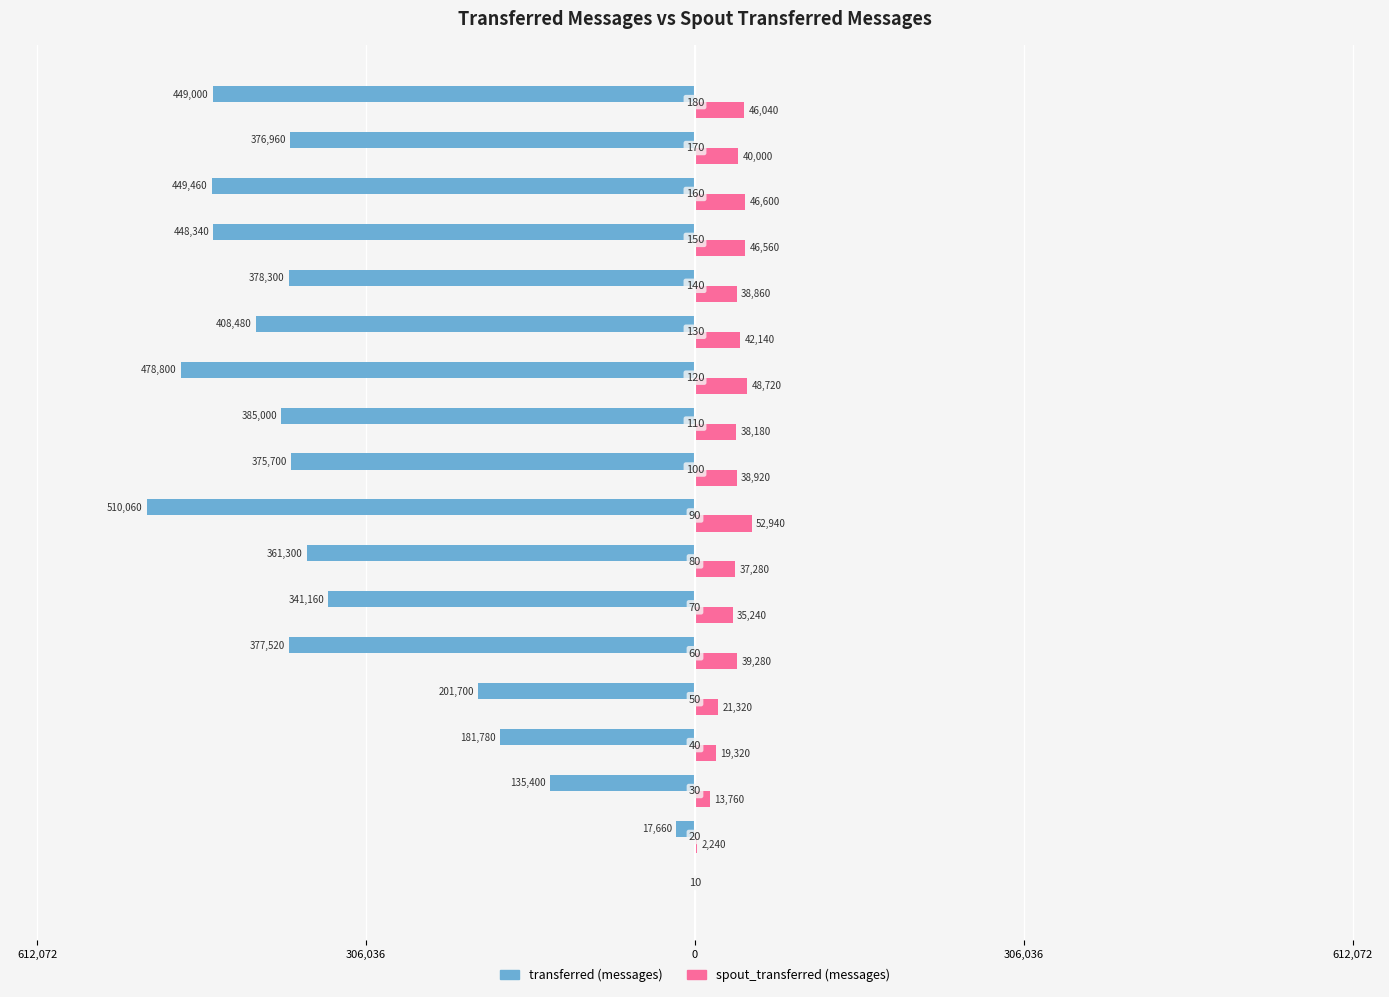

What are all the series names shown in the legend?

transferred (messages), spout_transferred (messages)